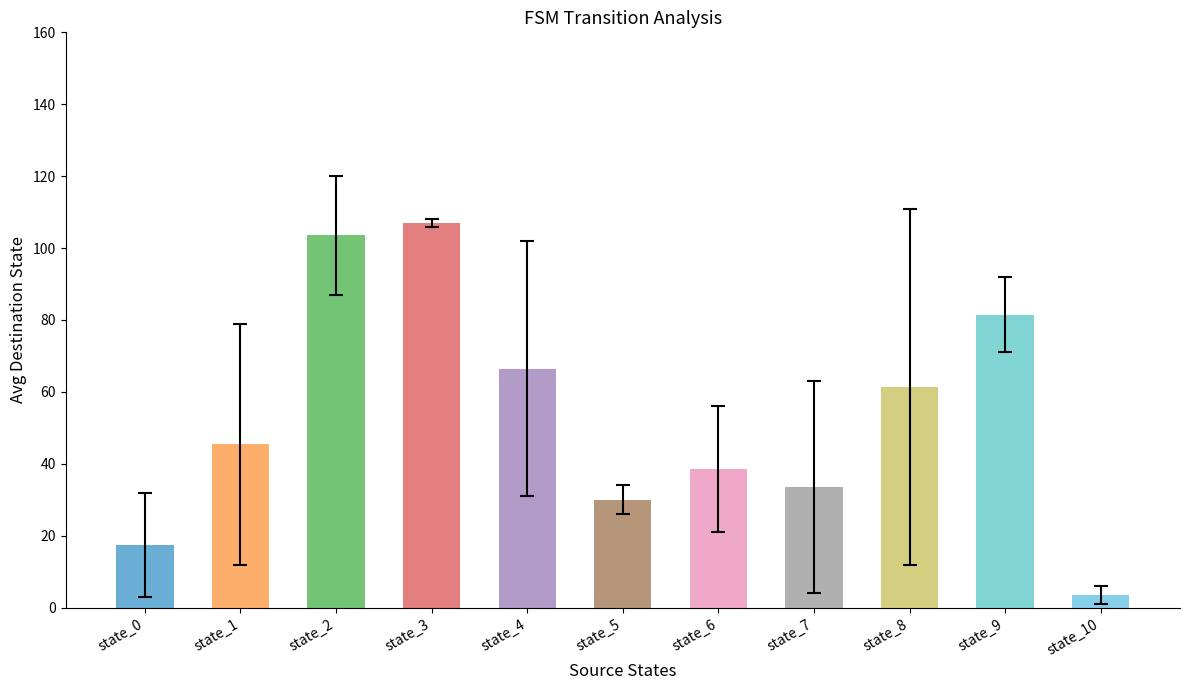

What is the greatest value displayed?

107.0